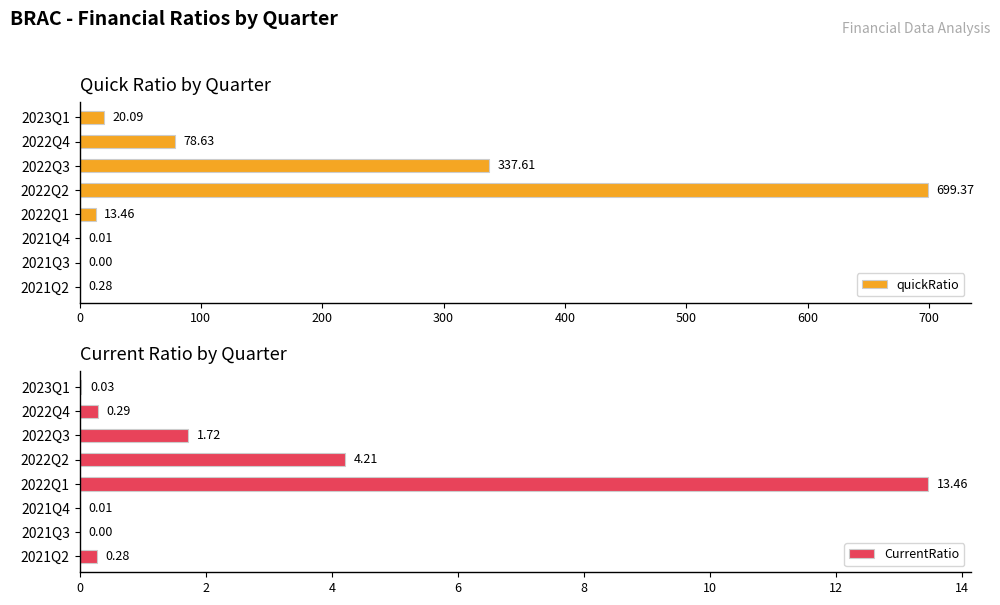

What is the maximum value for CurrentRatio?

13.5